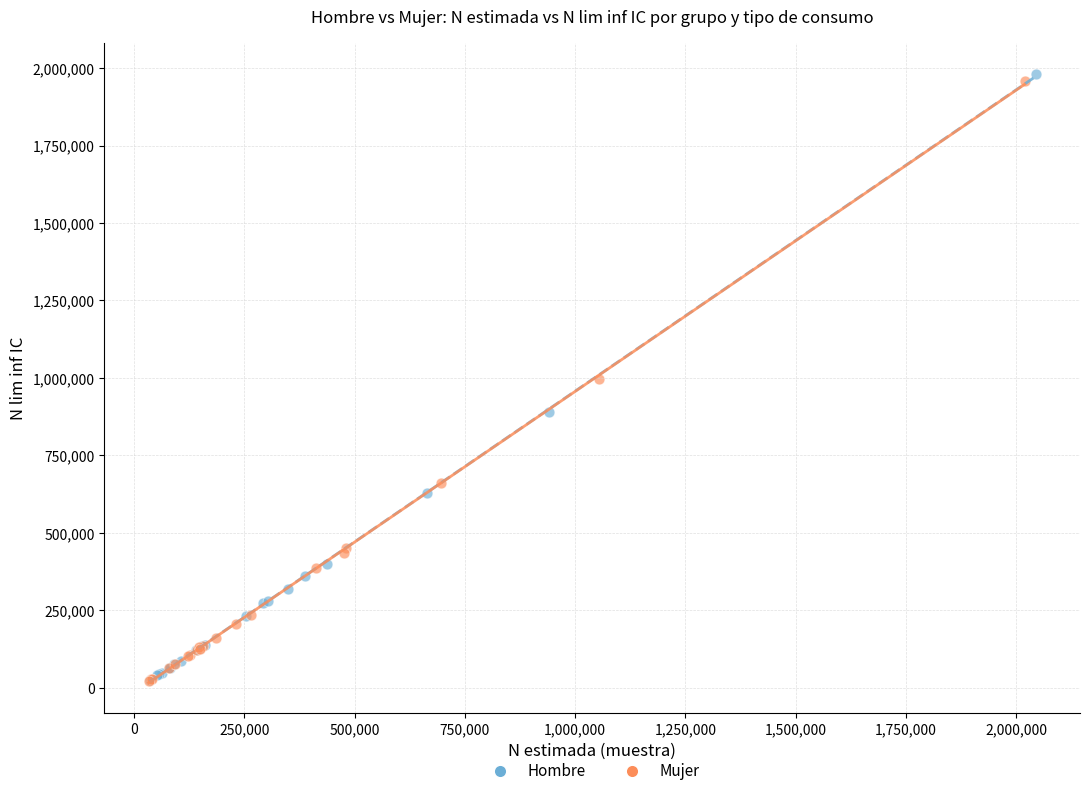

What are all the series names shown in the legend?

Hombre, Mujer